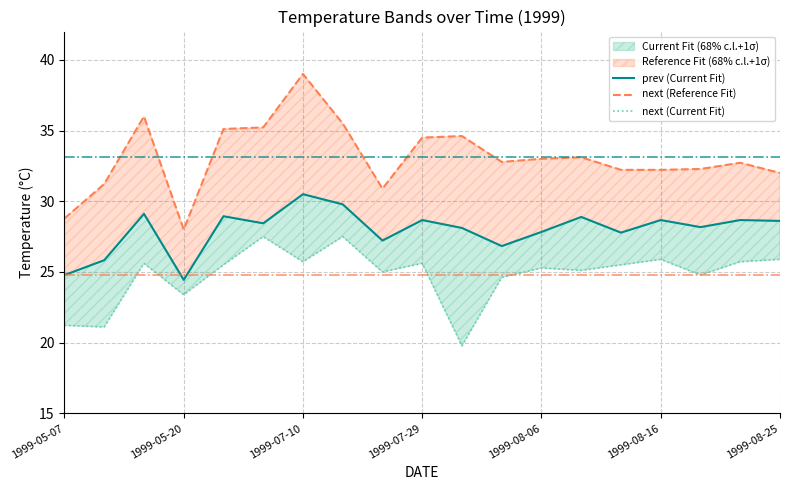

Is this an area chart (filled region under the line)?

No